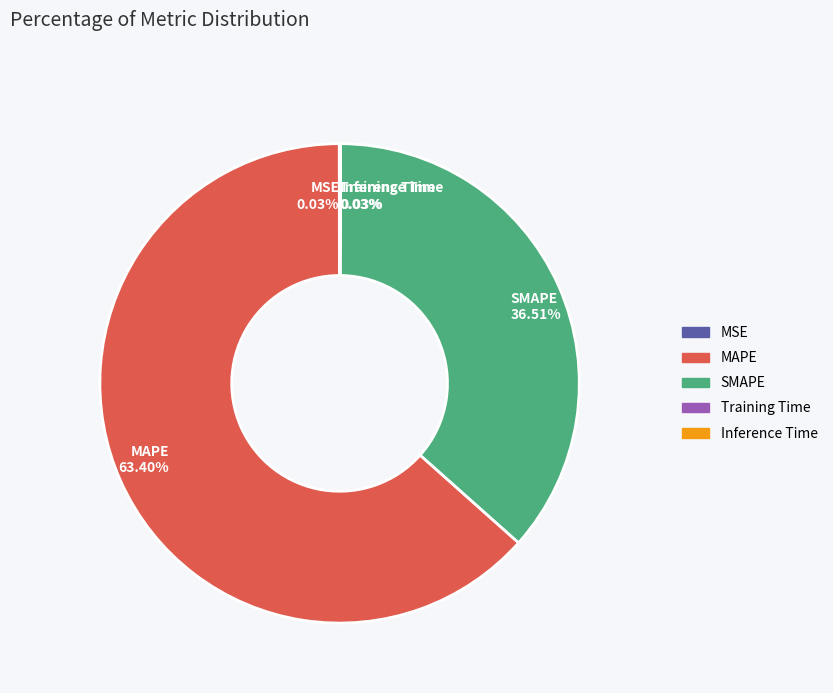

Which category has the biggest portion of the pie?

MAPE